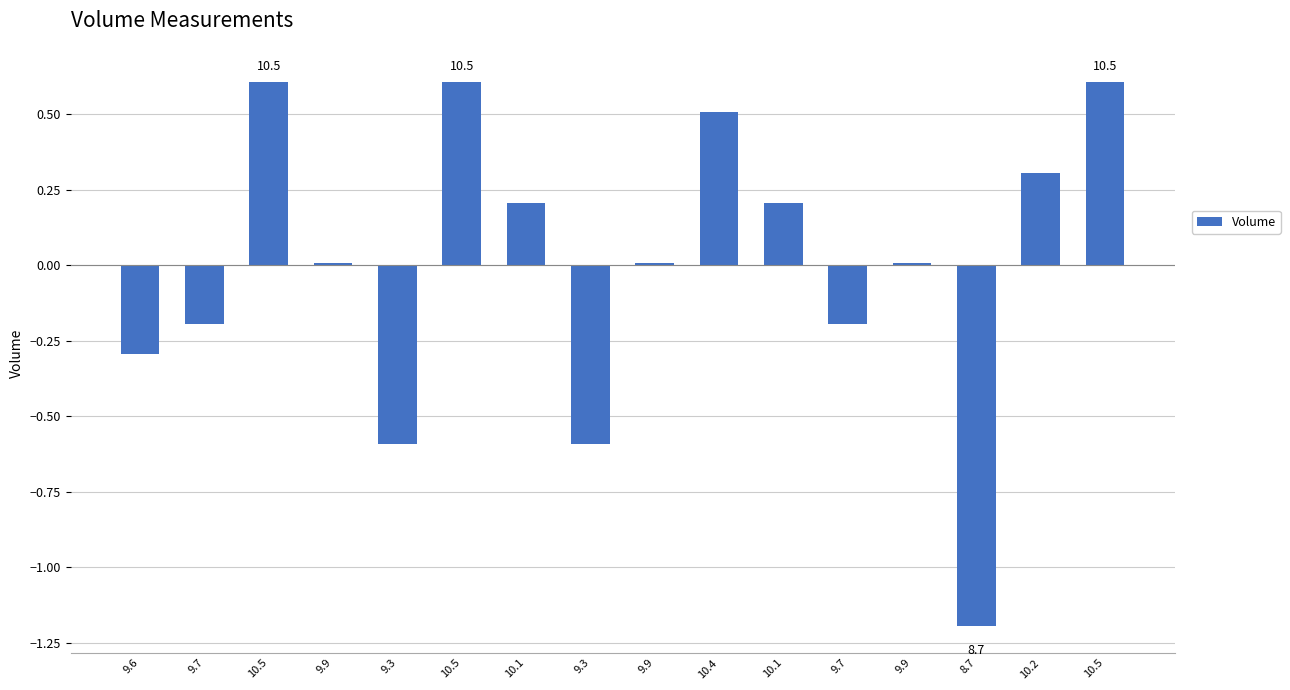

Which label corresponds to the largest value in the chart?

10.5